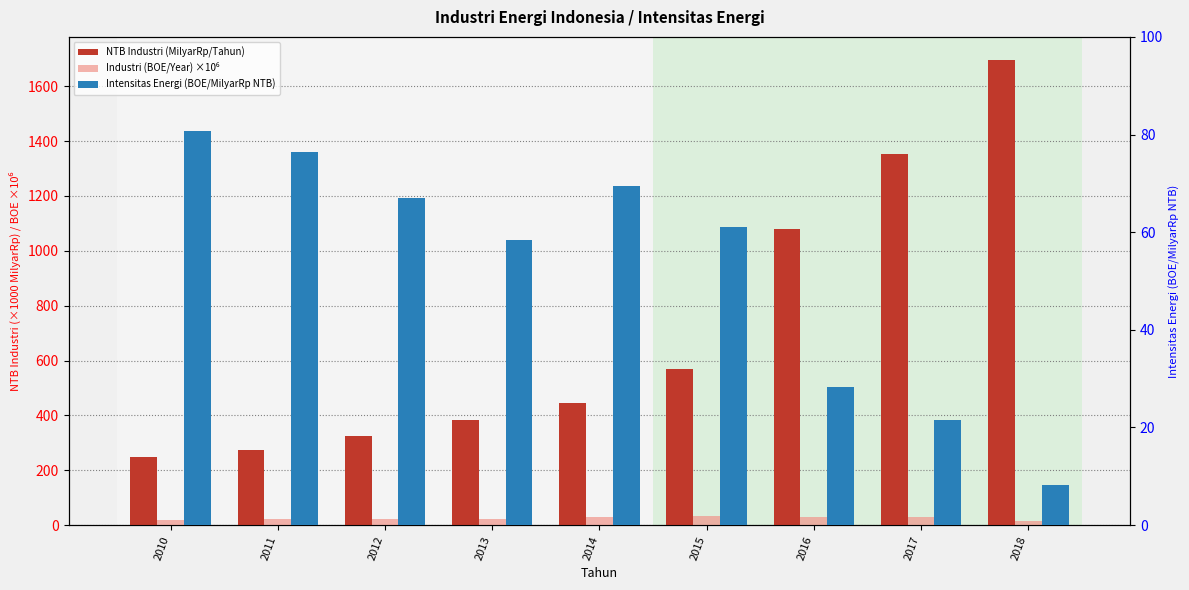

Which series has the largest total across all categories?

NTB Industri (MilyarRp/Tahun)